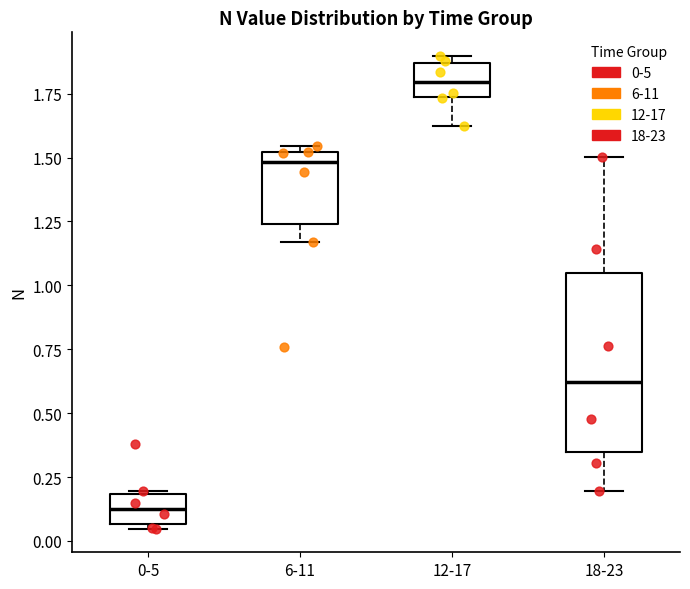

Which box is the tallest, from its lower edge to its upper edge?

18-23